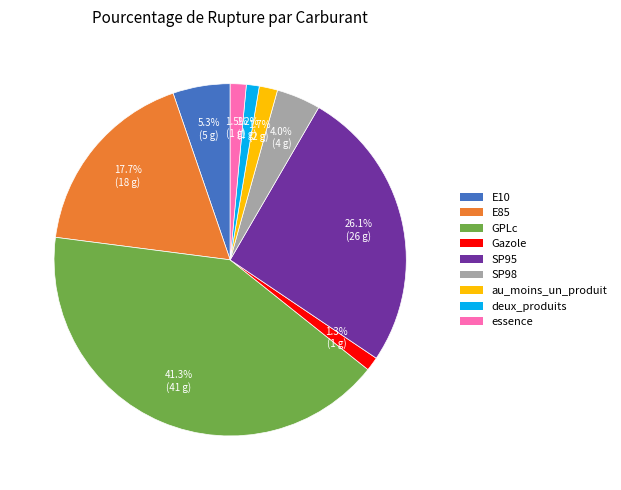

How much of the chart is everything except GPLc?

58.7%